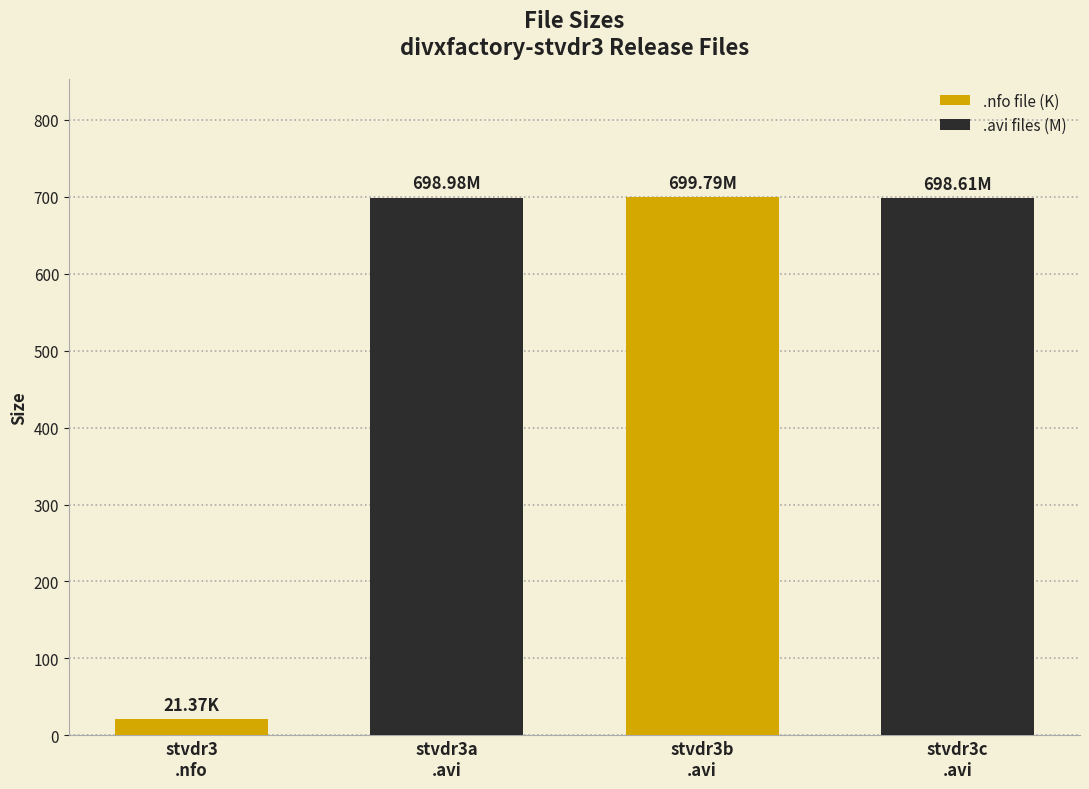

What is the average value?

529.7